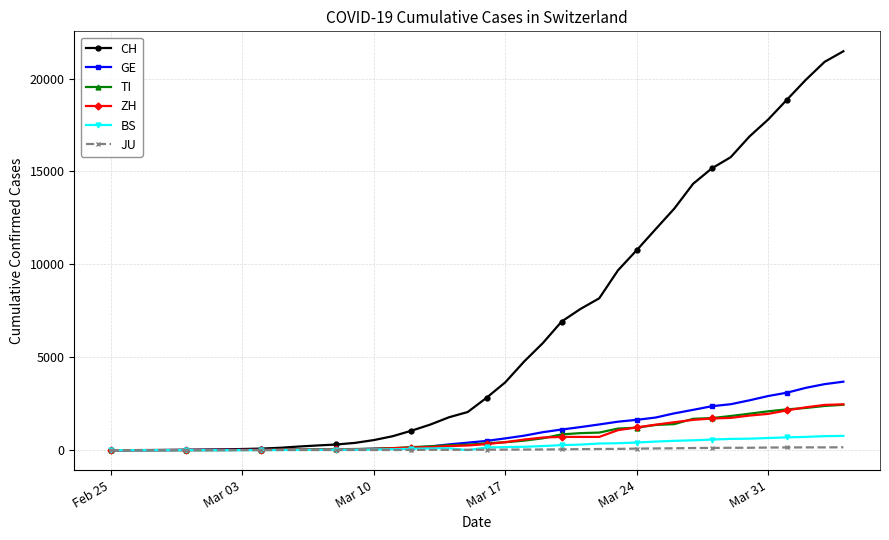

Which series has the largest total across all categories?

CH